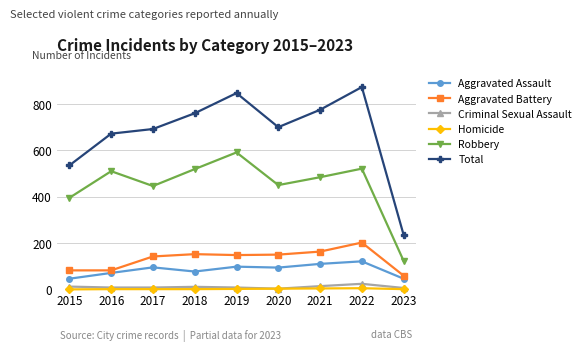

At which label does Total reach its peak?

2022